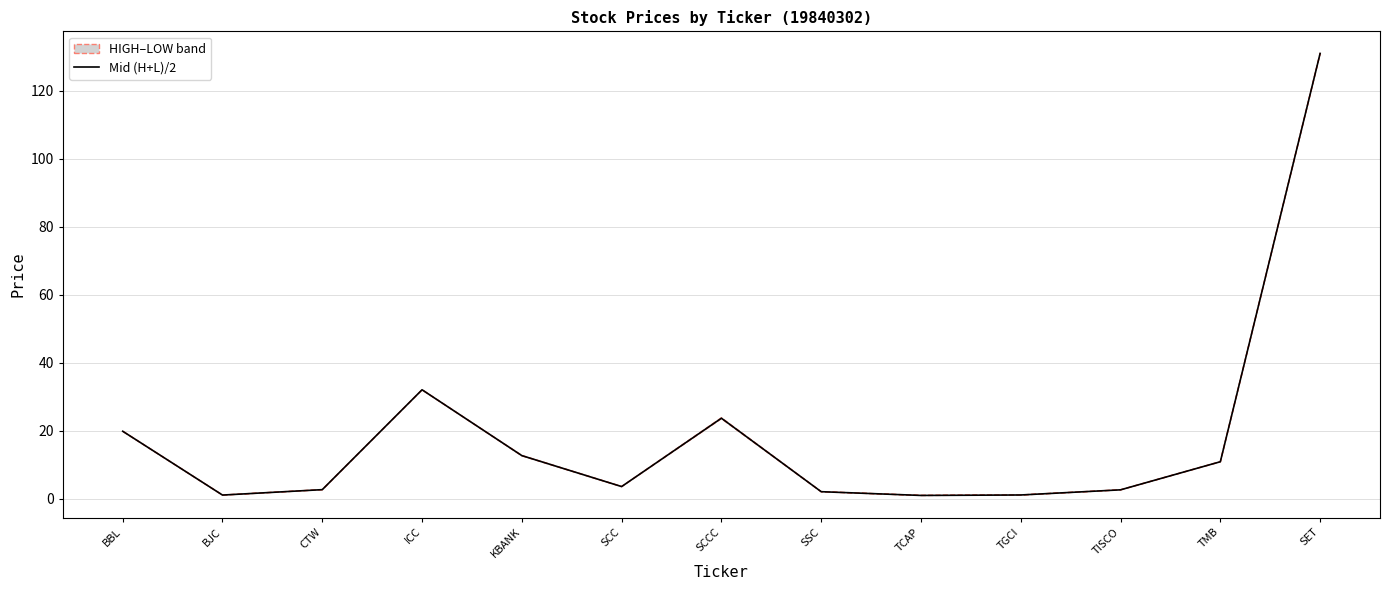

How many lines are shown in the chart?

1